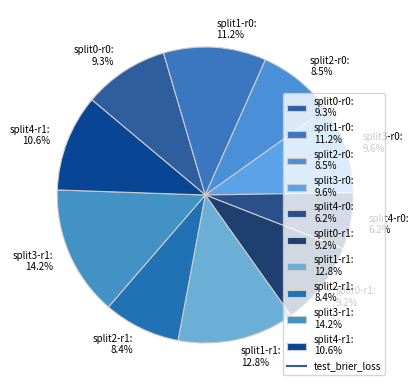

How many slices are in this pie chart?

10